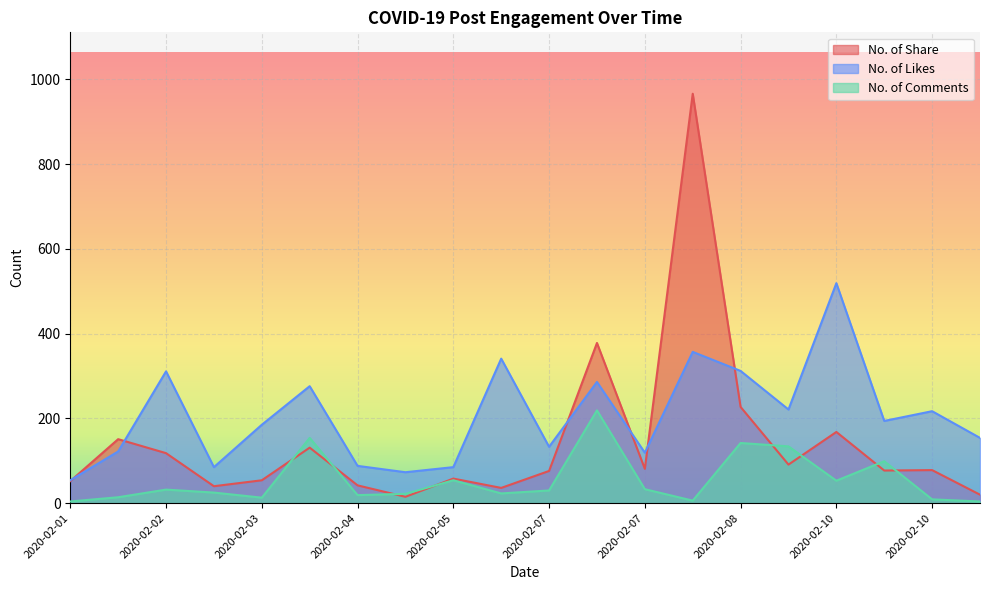

What is the total value across all series at 2020-02-07?

239